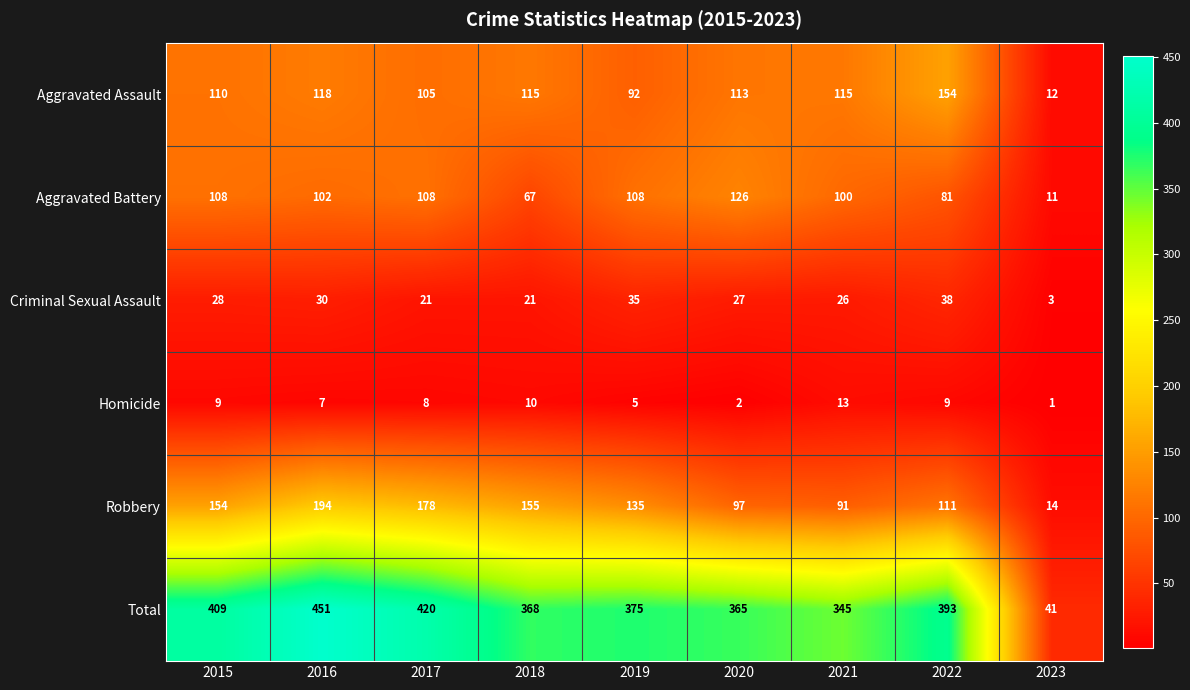

The Aggravated Battery series shows 108 at 2015. True or false?

True